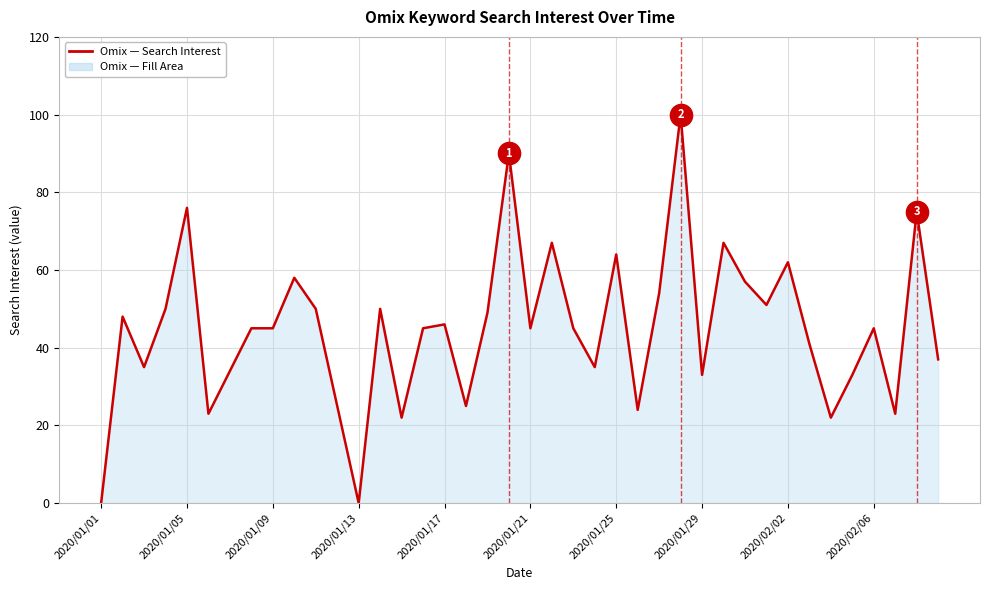

What is the difference between the maximum and minimum values?

100